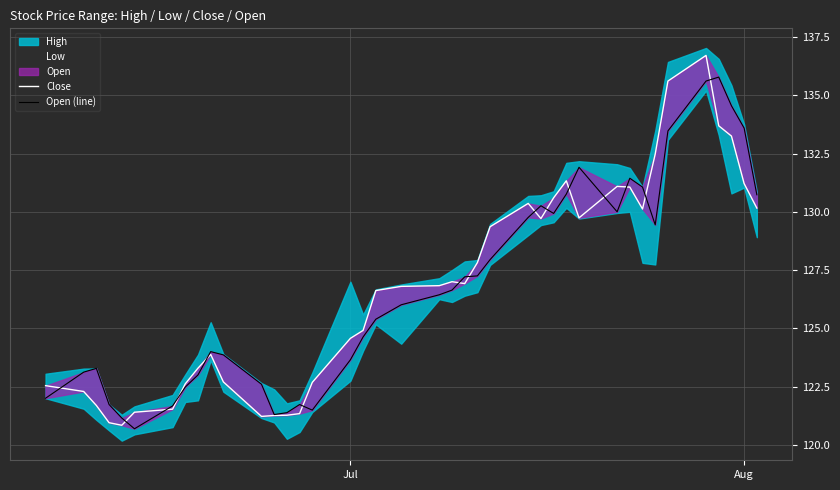

Does the chart have visible grid lines?

Yes